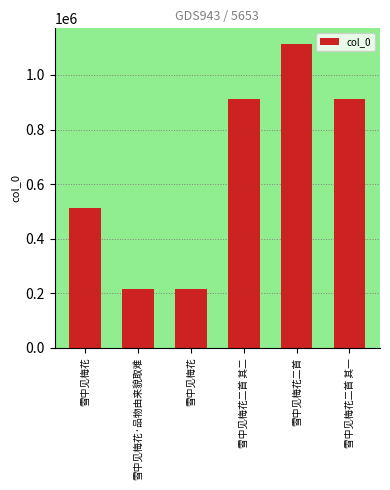

Which label corresponds to the smallest value in the chart?

雪中见梅花